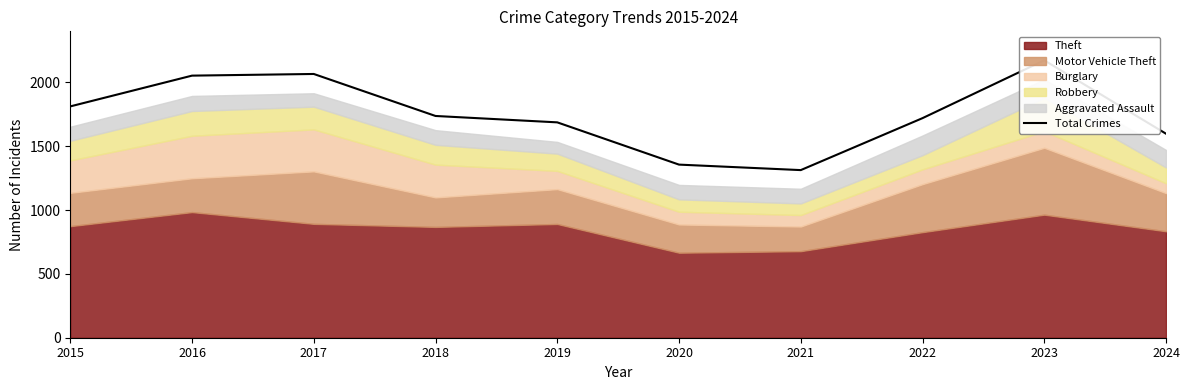

Is it true that the value at 2019 is 1687?

True